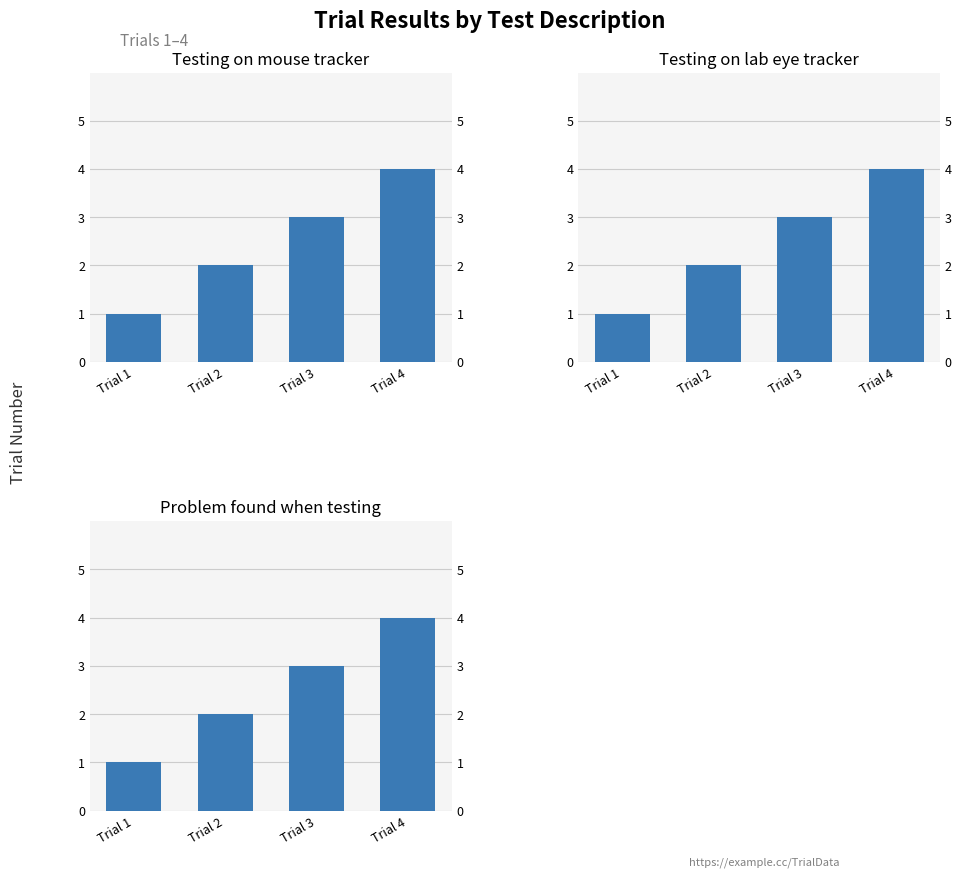

Which category has the lowest value in the Testing on mouse tracker series?

Trial 1